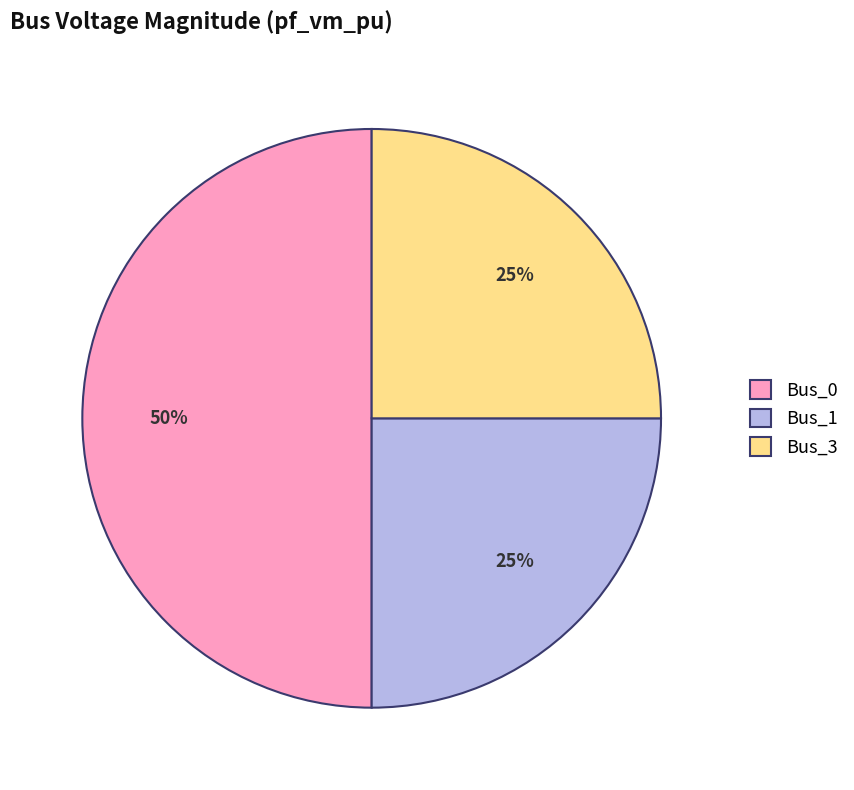

How many segments does this pie chart have?

3